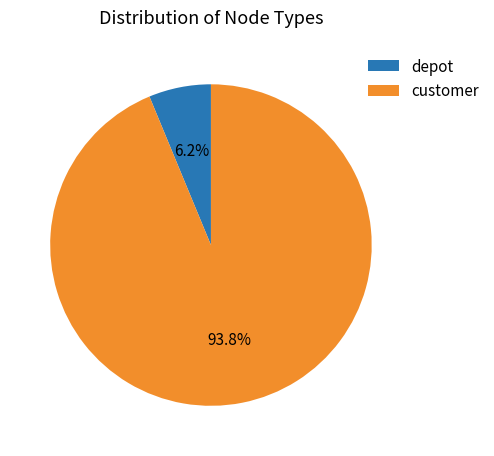

Combined, do depot and customer account for over 50%?

Yes